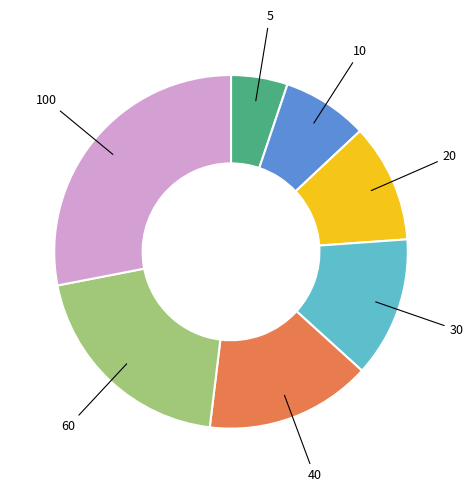

Does any single category account for the majority?

No